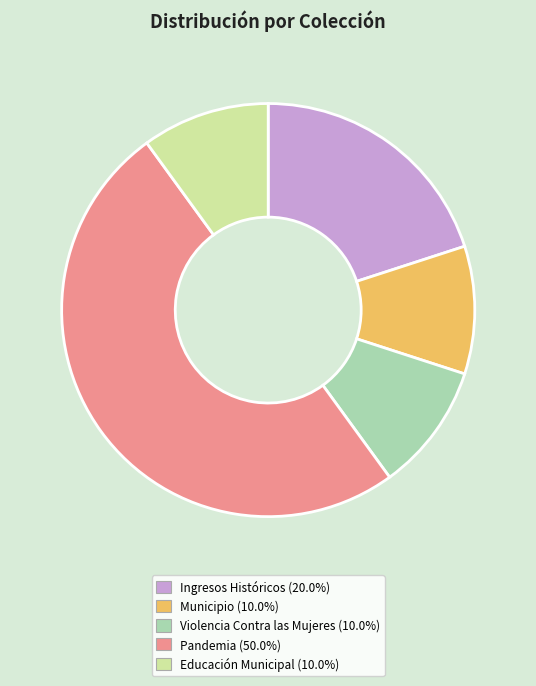

Which slice is the largest?

Pandemia